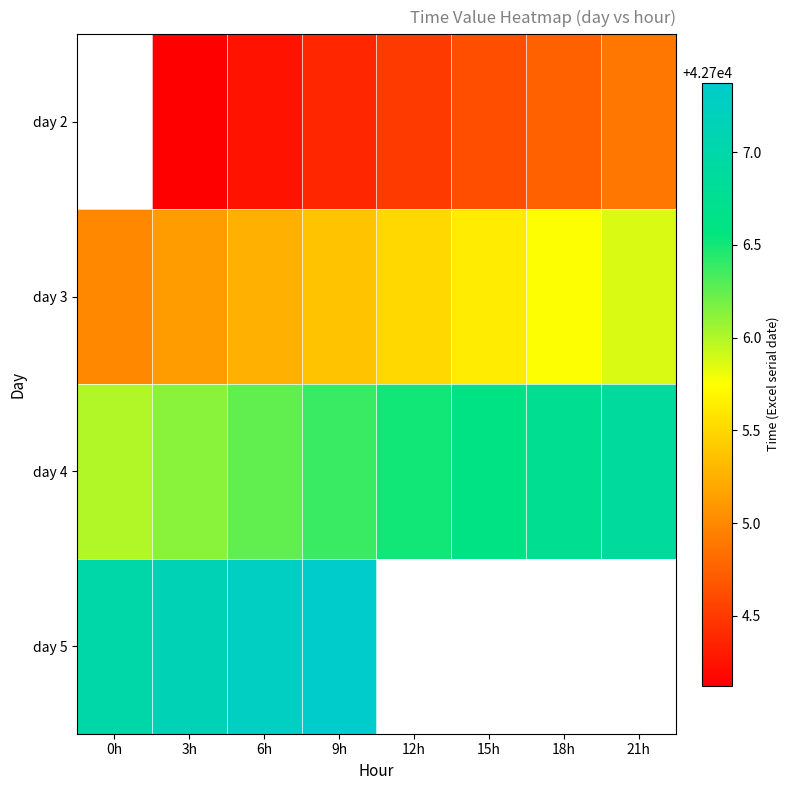

What is the sum of all day 4 values?

341651.5